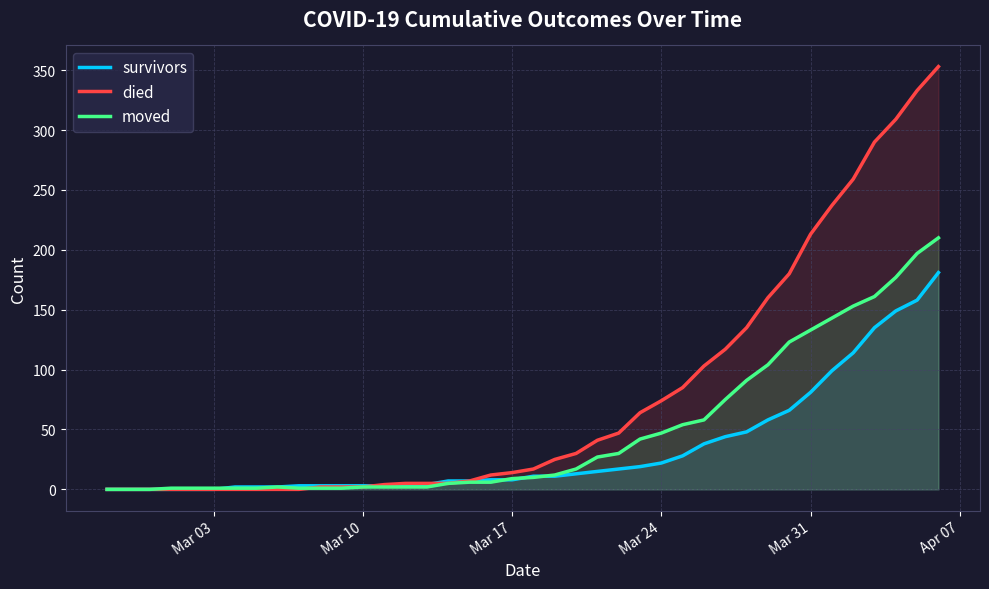

What is the value of the moved point at the 17th from the left?

5